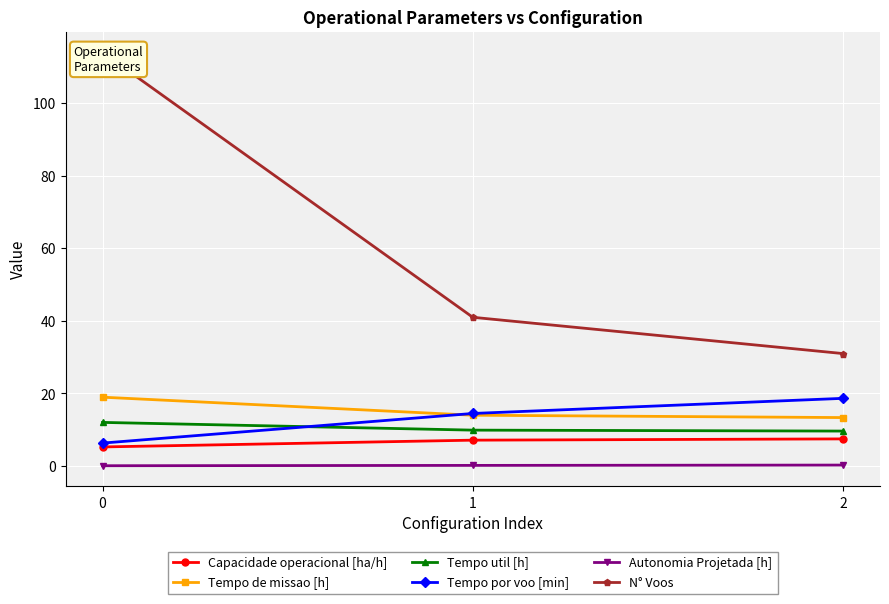

At how many categories does at least one series exceed 64?

1